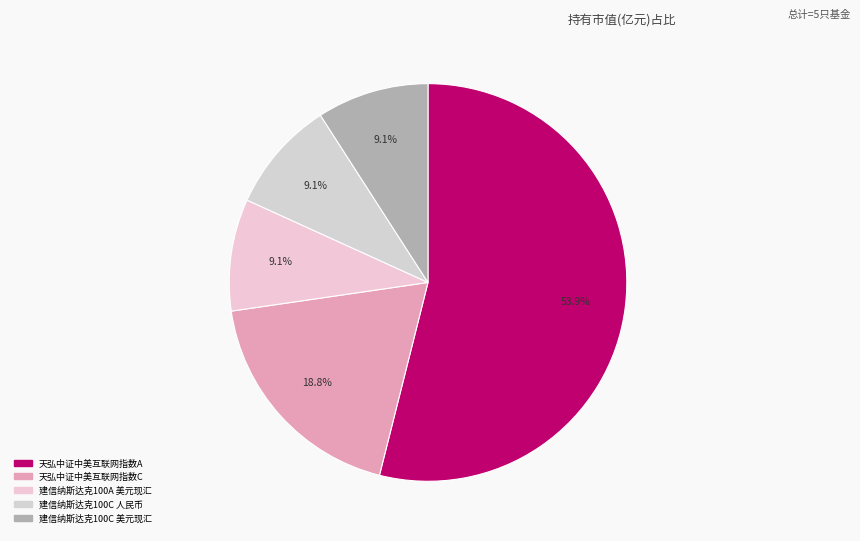

How many segments does this pie chart have?

5